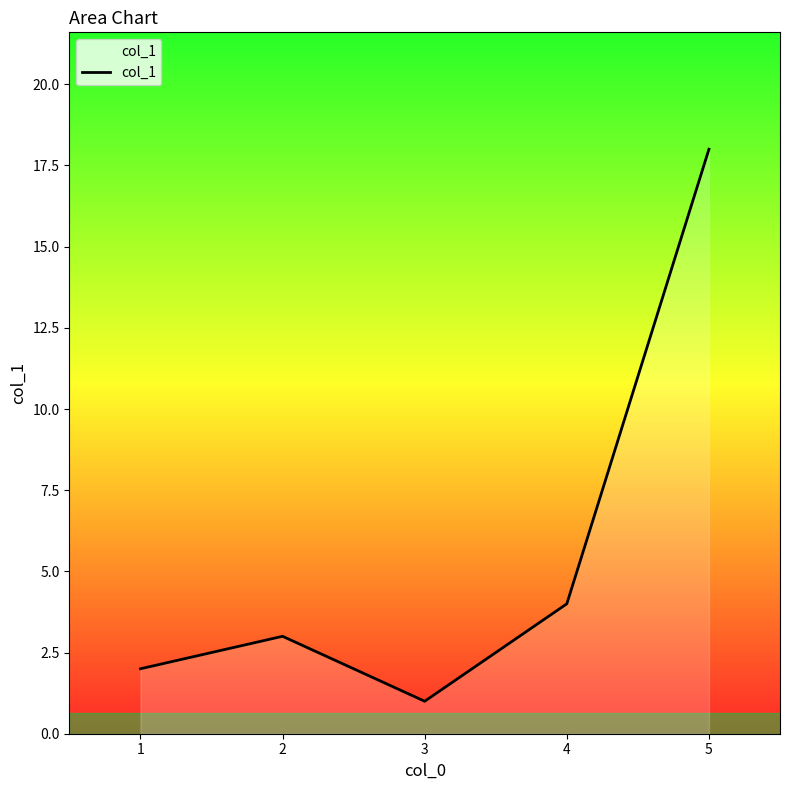

What is the difference between the maximum and minimum values?

17